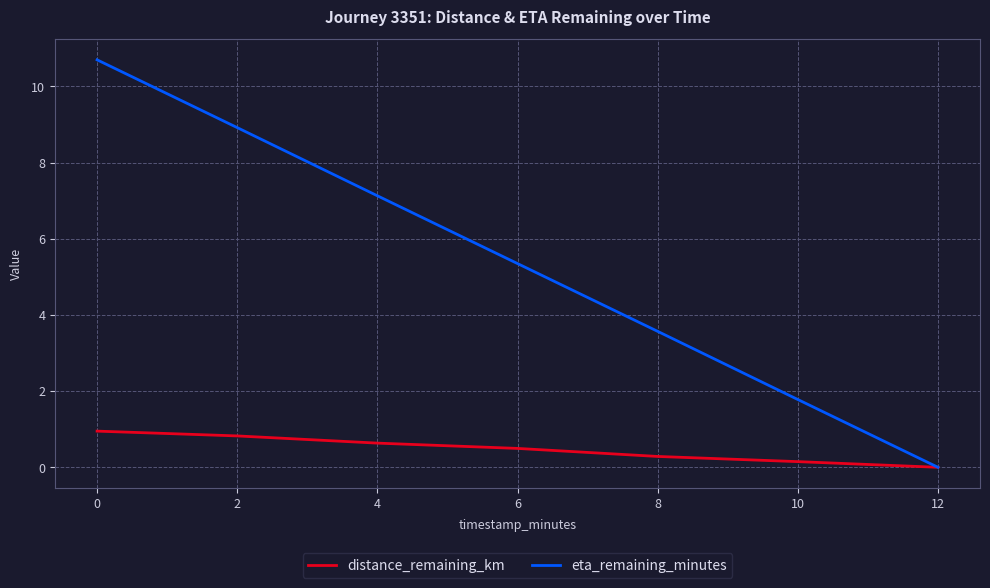

The value of eta_remaining_minutes at 8 is 3.6. True or false?

True